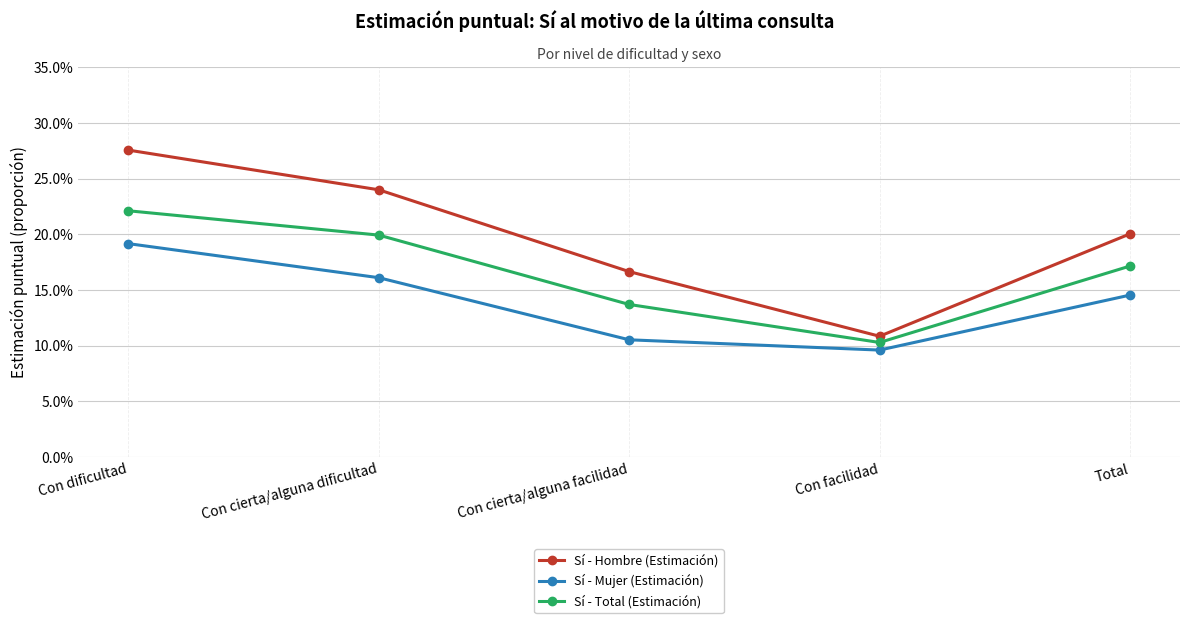

What is the difference between the maximum and minimum values in the Sí - Mujer (Estimación) series?

0.1